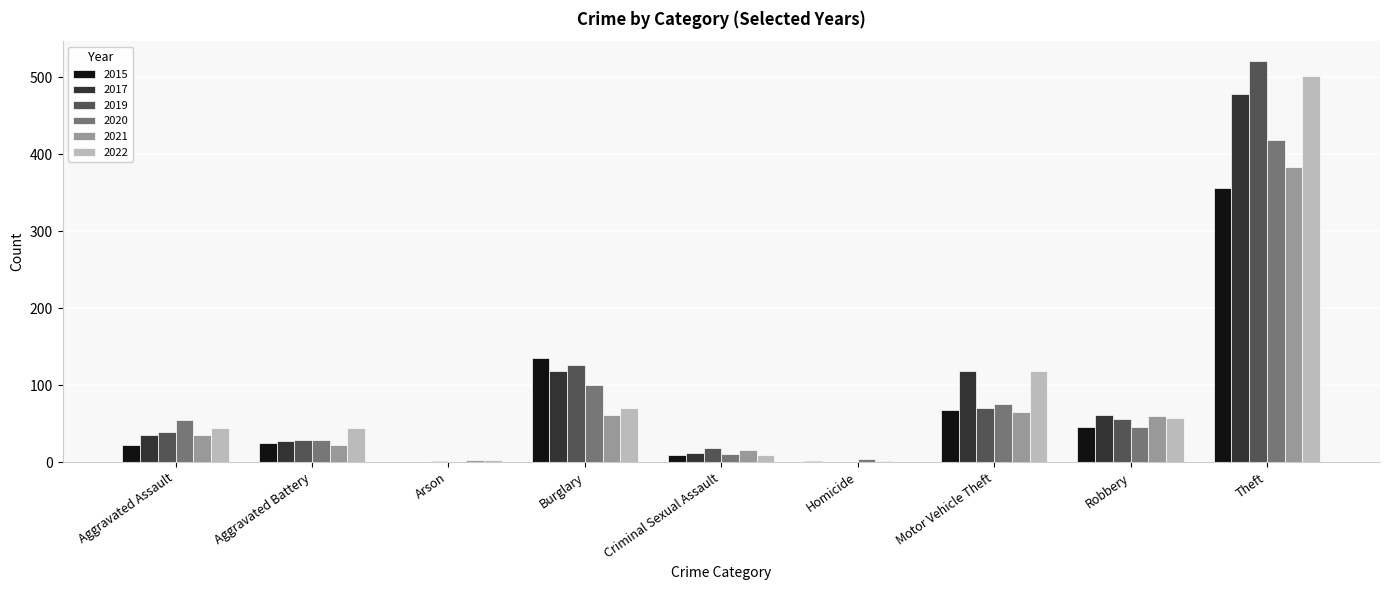

What is the sum of all 2017 values?

852